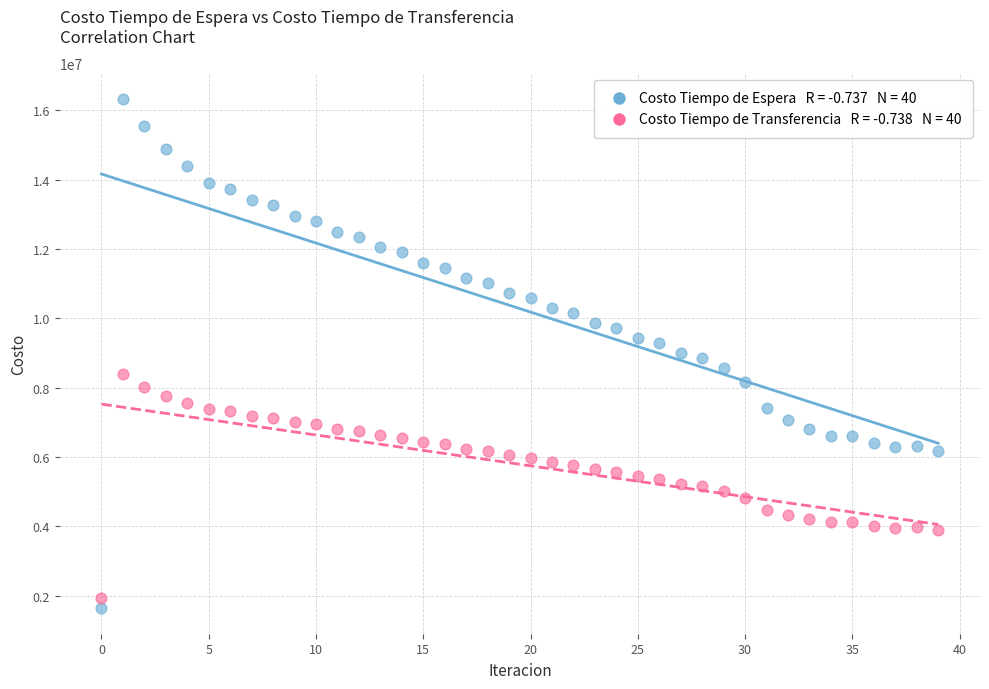

Across all data points, what is the range of Y values (max minus min)?

14695393.6